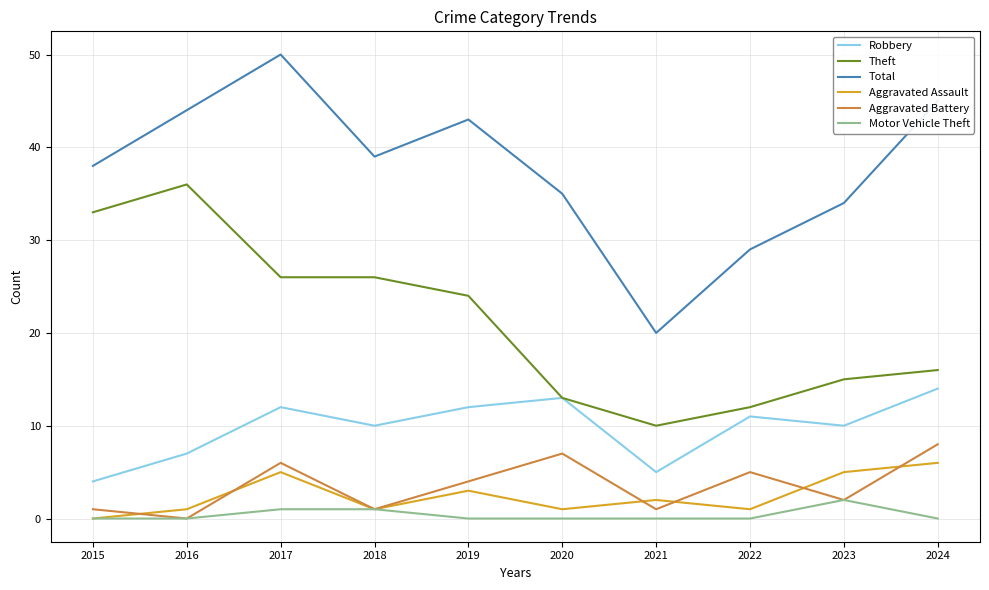

What is the total value across all series at 2019?

86